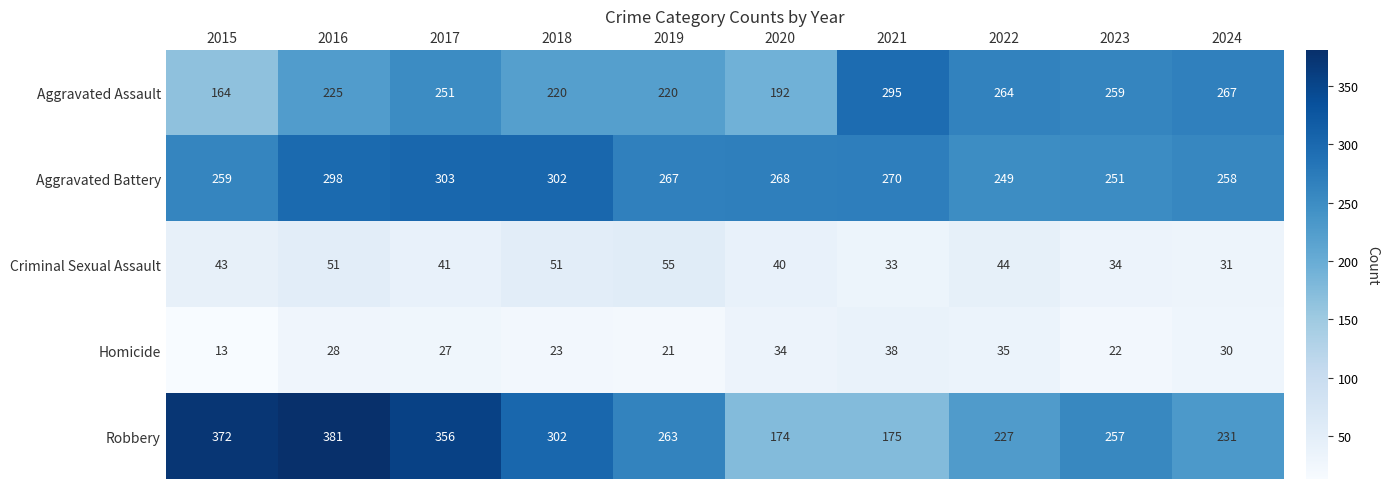

Which label corresponds to the smallest value in the chart?

2015